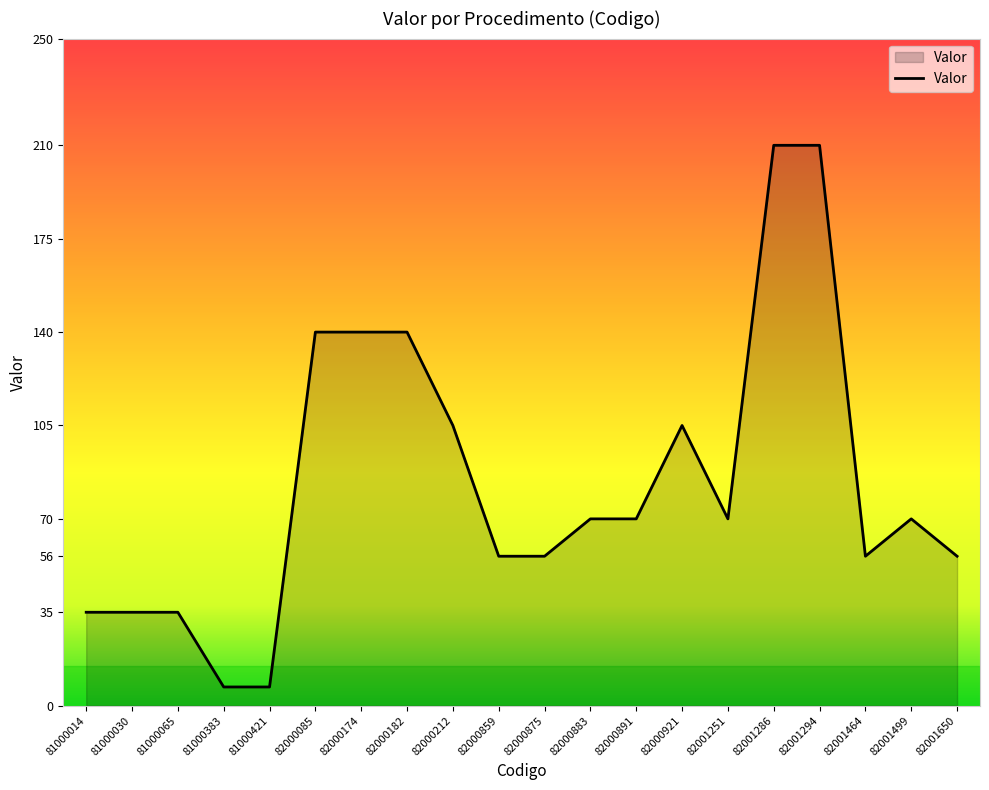

What is the change in value from 82000875 to 82001251?

+14